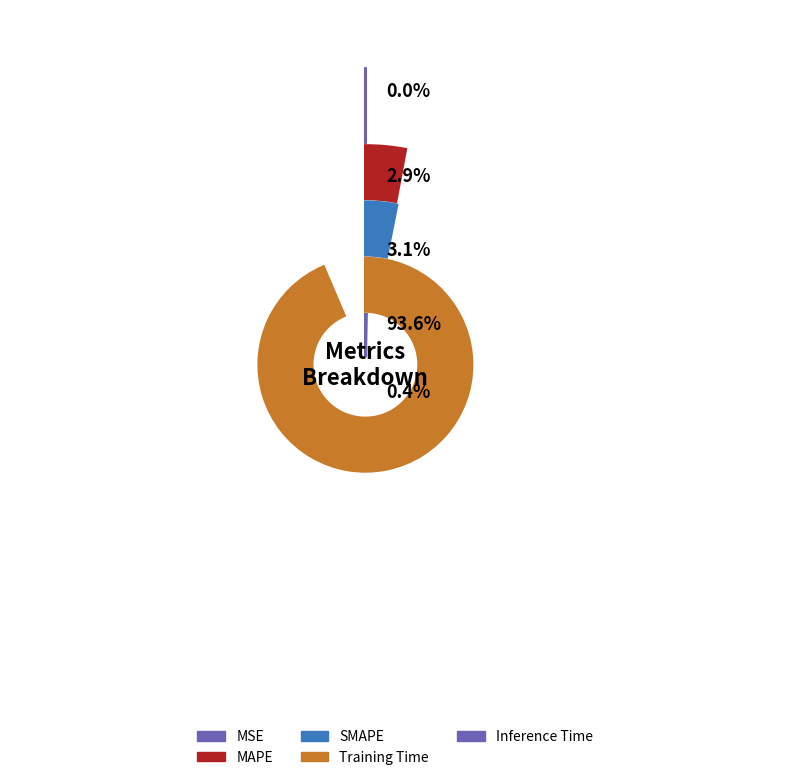

What percentage is the Training Time slice, to the nearest percent?

94%